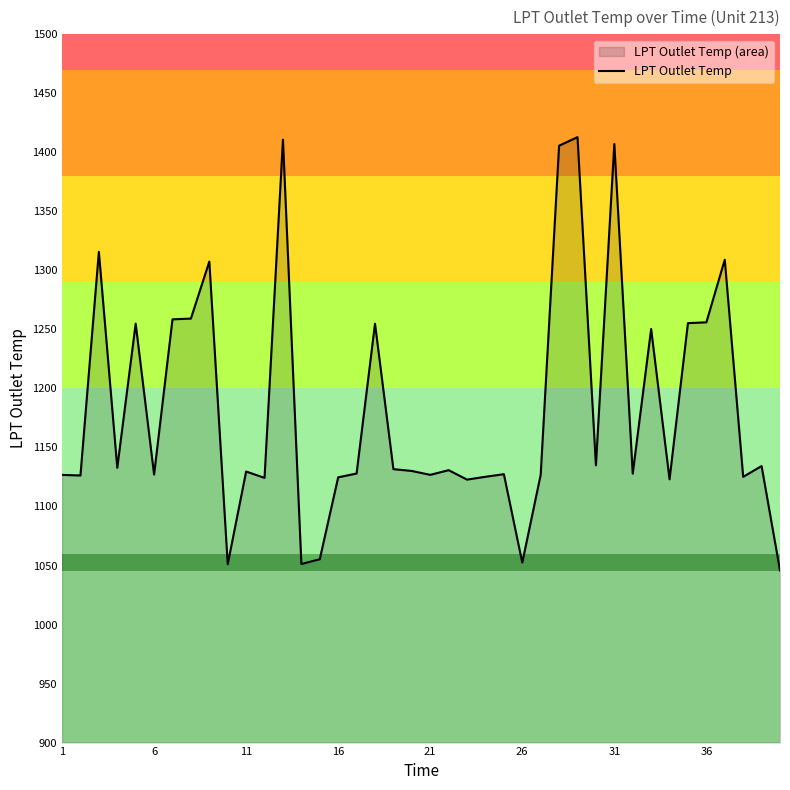

Count the number of data series in this chart.

1